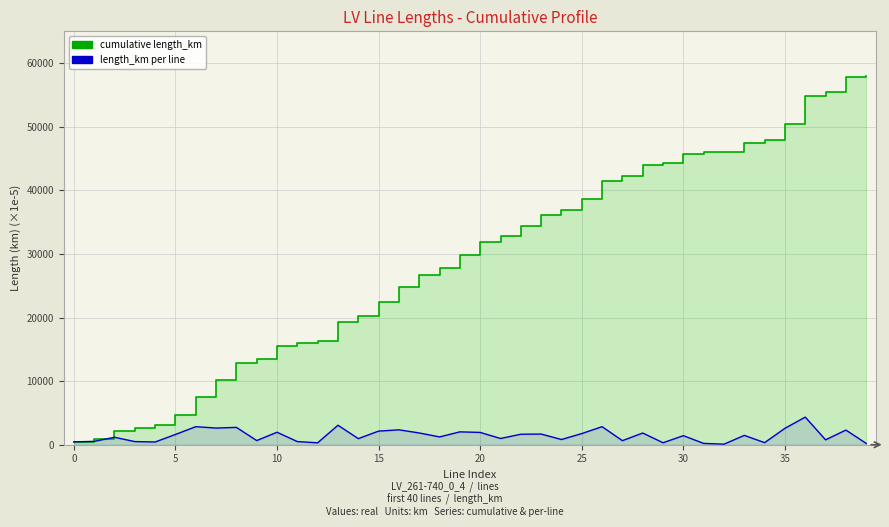

How many lines are shown in the chart?

2